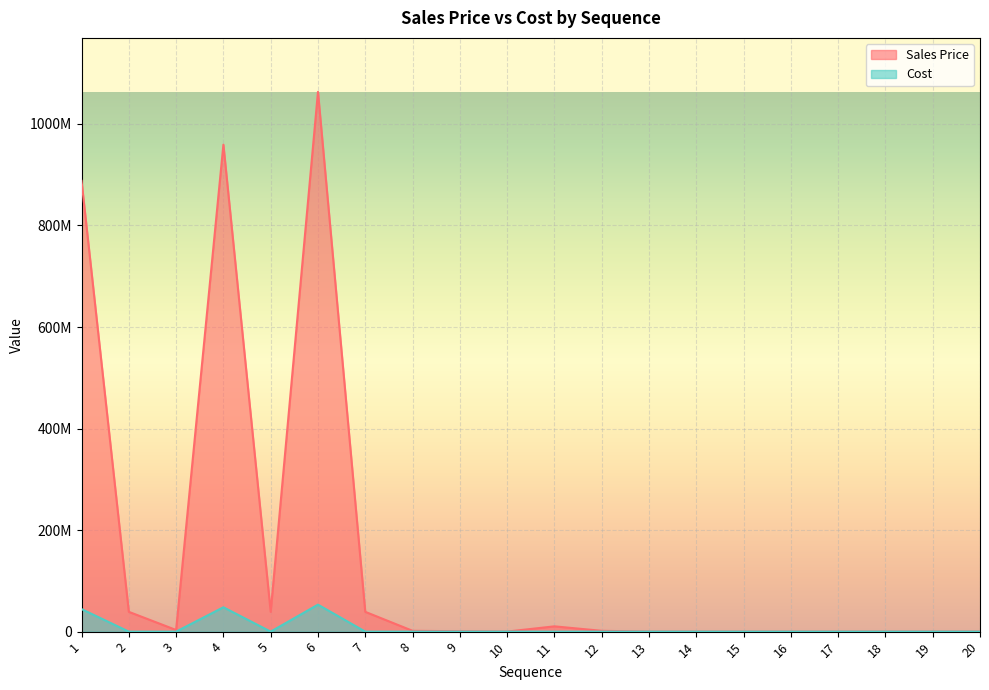

Which category has the highest value in the Cost series?

6